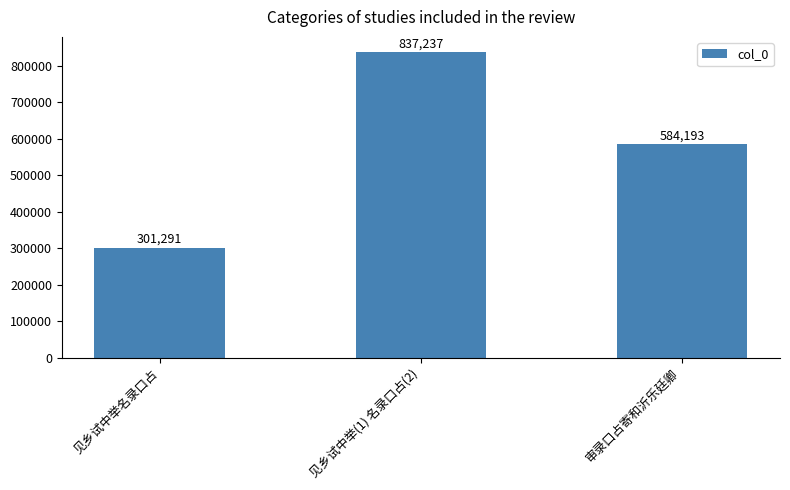

What is the greatest value displayed?

837237